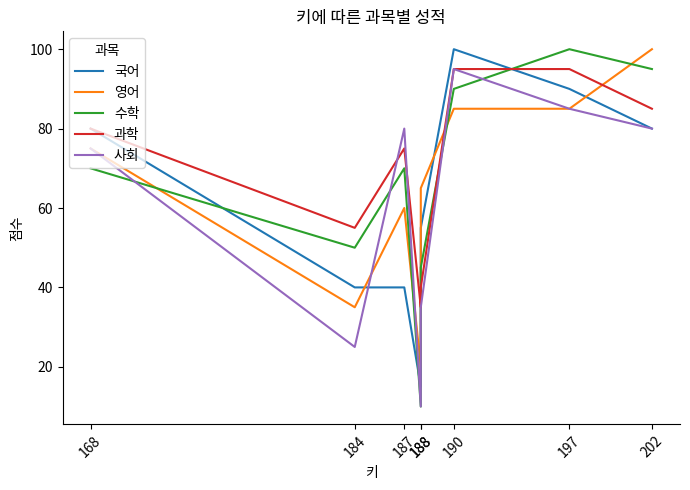

Reading right to left, list all the values displayed in this chart.

국어: 202=80	197=90	190=100	188=55	188=15	187=40	184=40	168=80
영어: 202=100	197=85	190=85	188=65	188=20	187=60	184=35	168=75
수학: 202=95	197=100	190=90	188=45	188=10	187=70	184=50	168=70
과학: 202=85	197=95	190=95	188=40	188=35	187=75	184=55	168=80
사회: 202=80	197=85	190=95	188=35	188=10	187=80	184=25	168=75